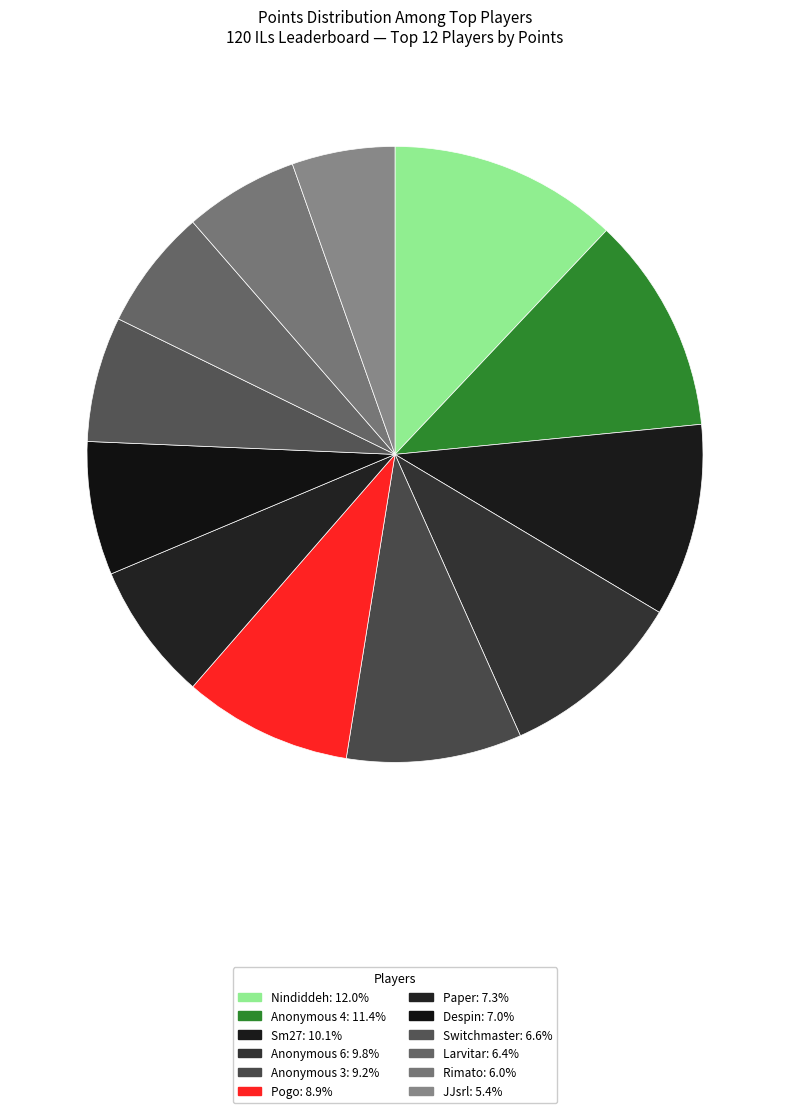

What percentage is the Pogo slice, to the nearest percent?

9%